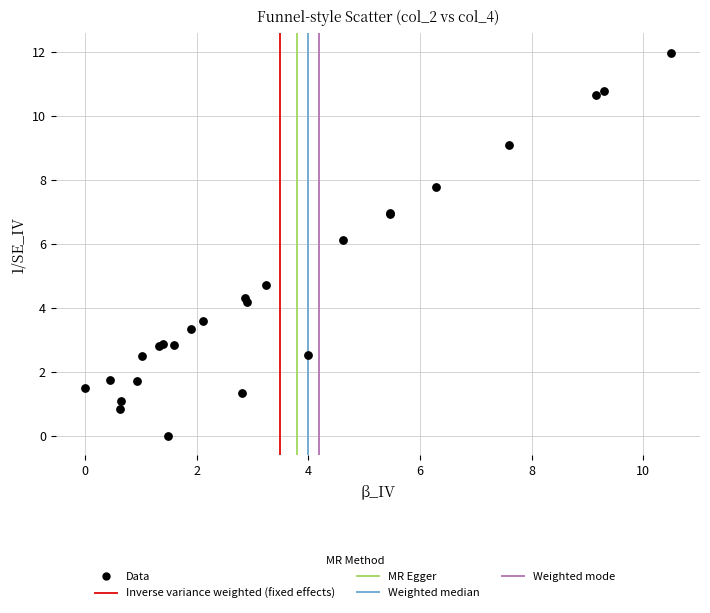

What Y value in the scatter plot is closest to 5?

4.7